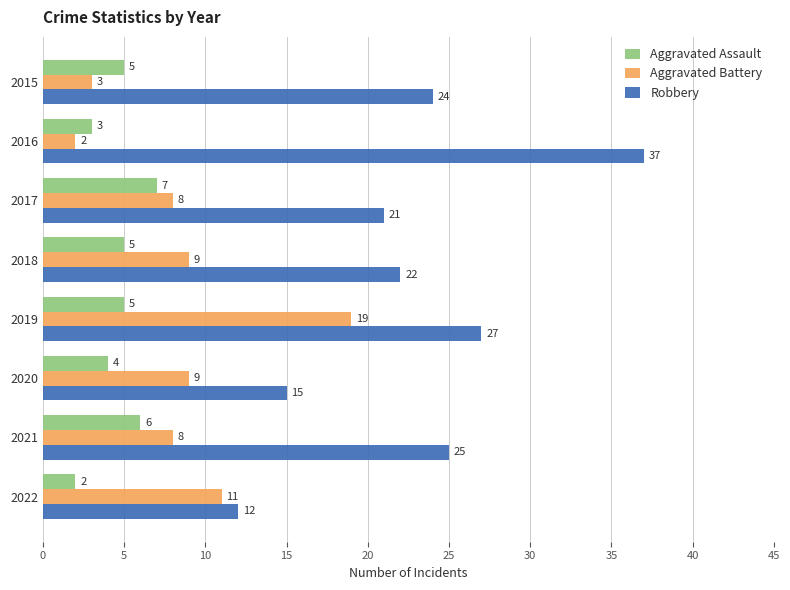

Which series has the largest range (max minus min)?

Robbery